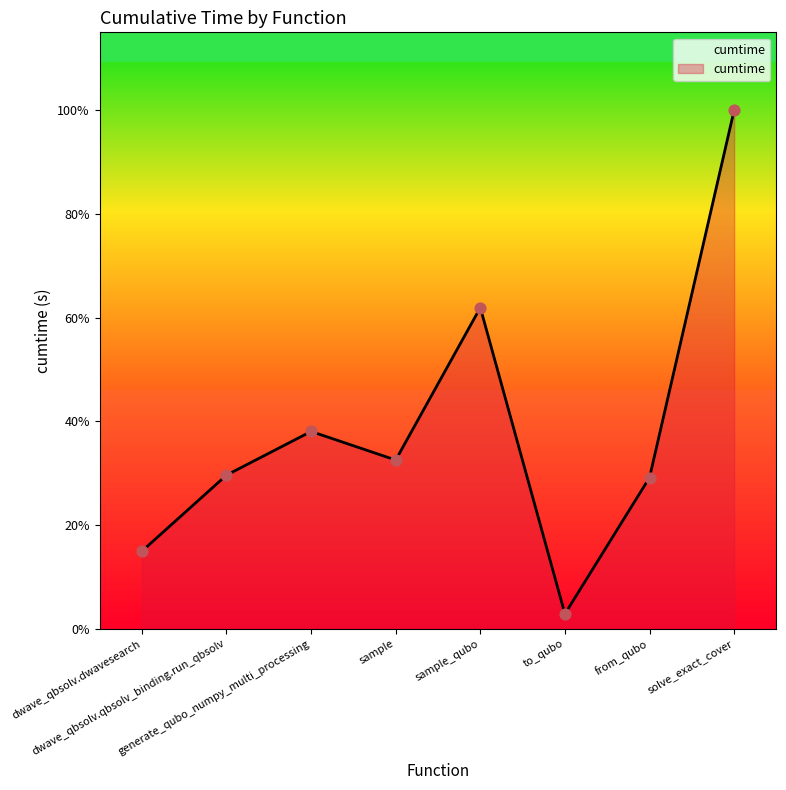

Which has a higher value, sample_qubo or from_qubo?

sample_qubo